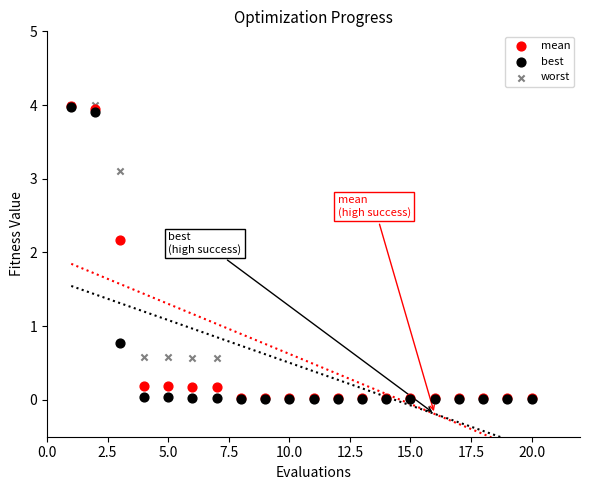

Across all series, what Y value is closest to 2?

2.2